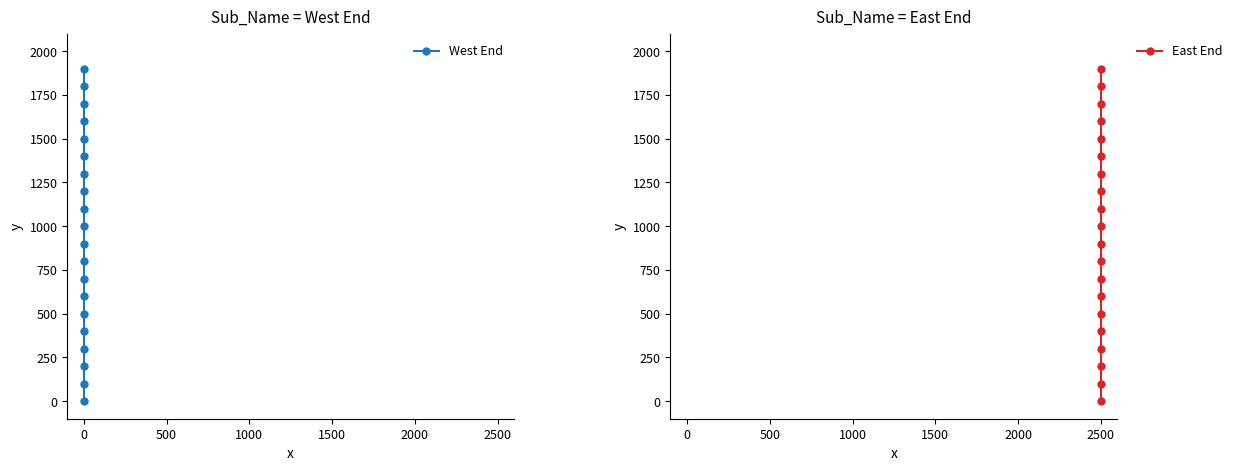

At which label does East End first exceed 1000?

2500